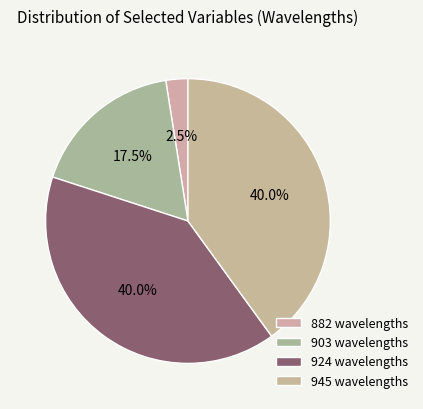

What percentage is the 945 wavelengths slice, to the nearest percent?

40%